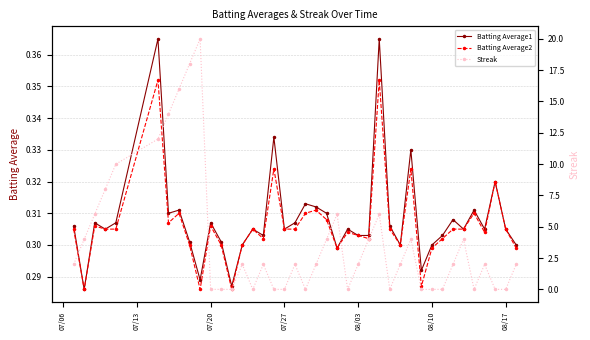

What is the difference between the maximum and minimum values in the Streak series?

20.0